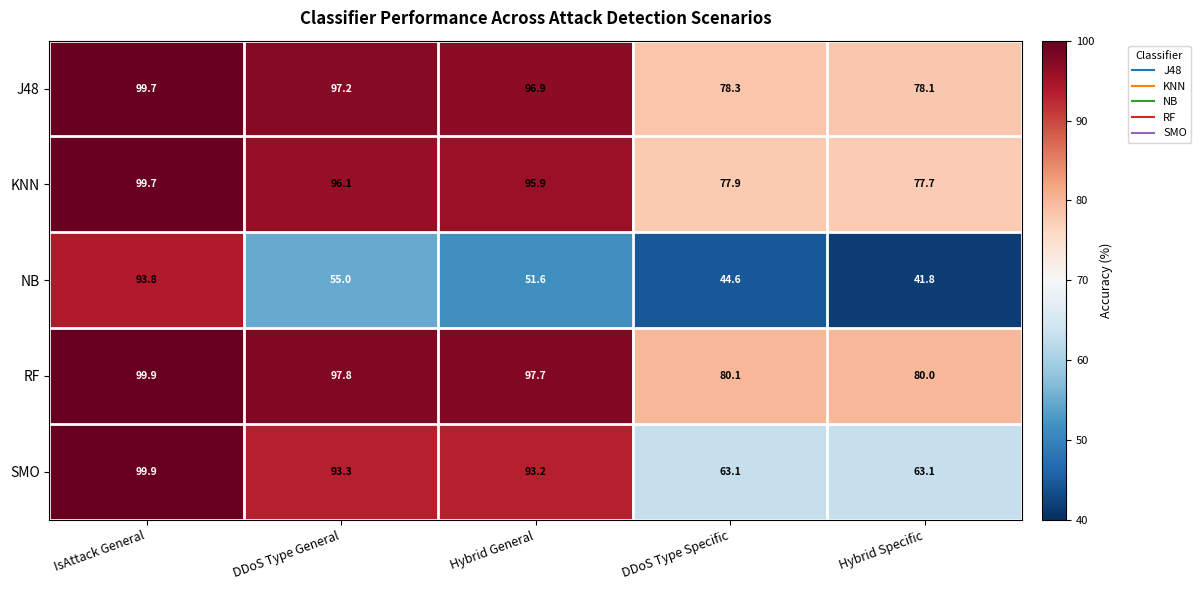

Reading left to right, transcribe all the data shown in this chart.

J48: 99.7	97.2	96.9	78.3	78.1
KNN: 99.7	96.1	95.9	77.9	77.7
NB: 93.8	55.0	51.6	44.6	41.8
RF: 99.9	97.8	97.7	80.1	80.0
SMO: 99.9	93.3	93.2	63.1	63.1